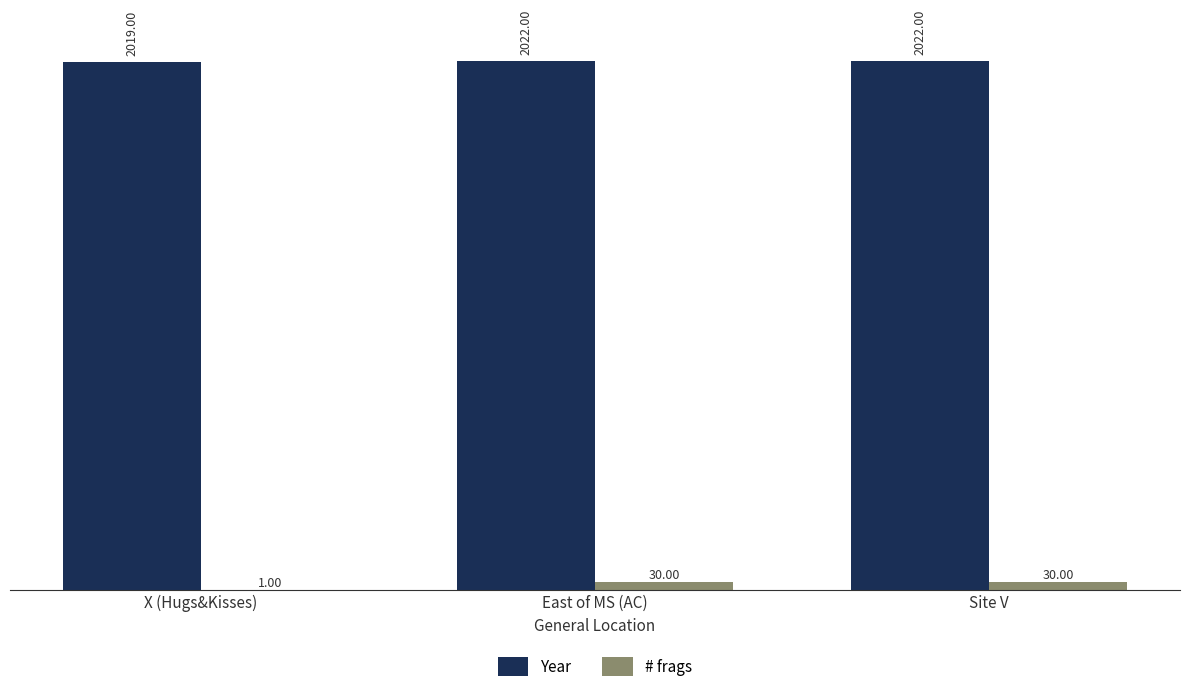

What is the sum of the Year values at X (Hugs&Kisses) and East of MS (AC)?

4041